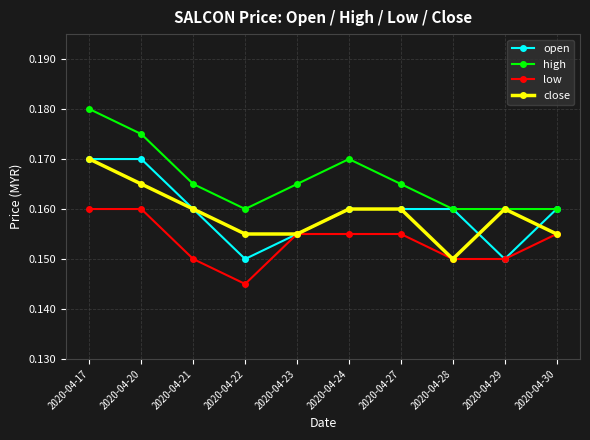

Is the value of open at 2020-04-21 greater than the value of high at 2020-04-17?

No